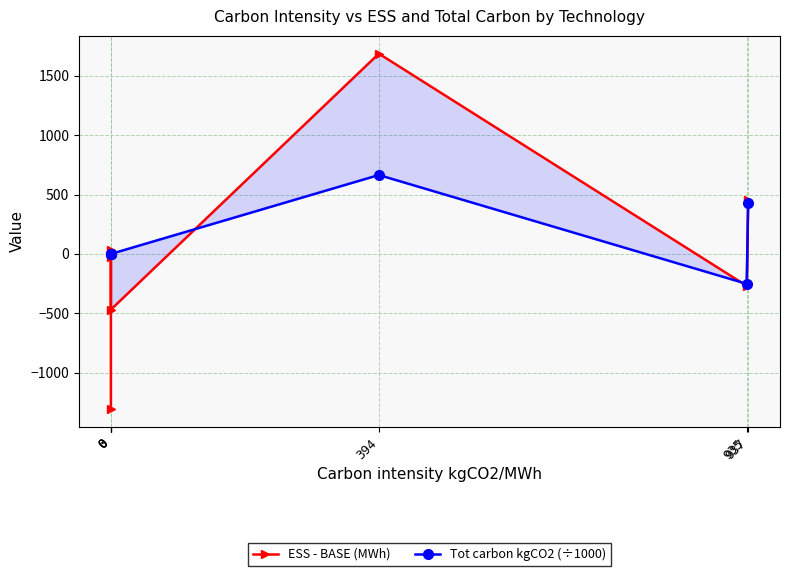

Between 937 and 0, which is larger?

937